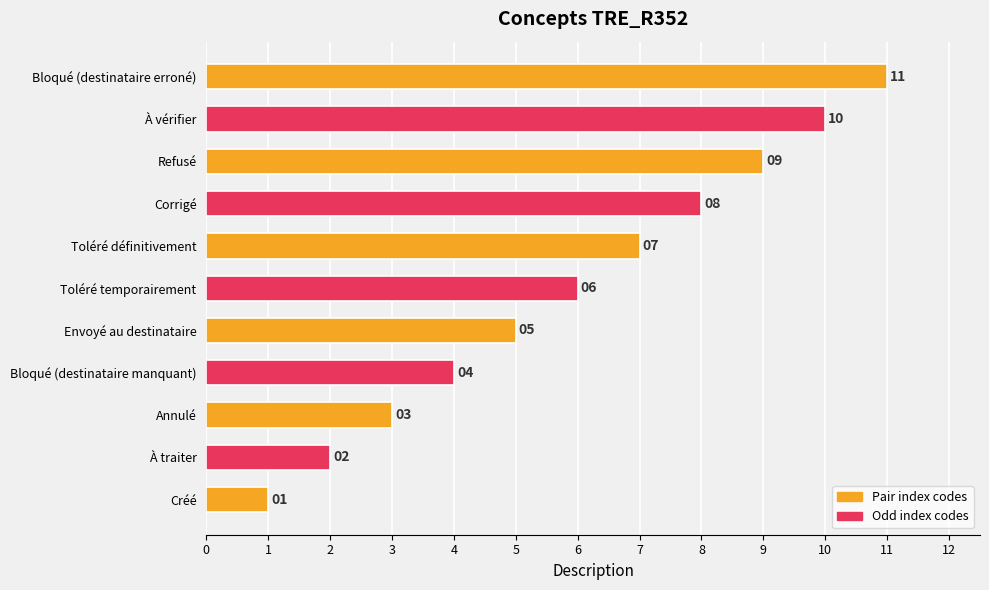

Rank the categories by value from highest to lowest.

Bloqué (destinataire erroné), À vérifier, Refusé, Corrigé, Toléré définitivement, Toléré temporairement, Envoyé au destinataire, Bloqué (destinataire manquant), Annulé, À traiter, Créé